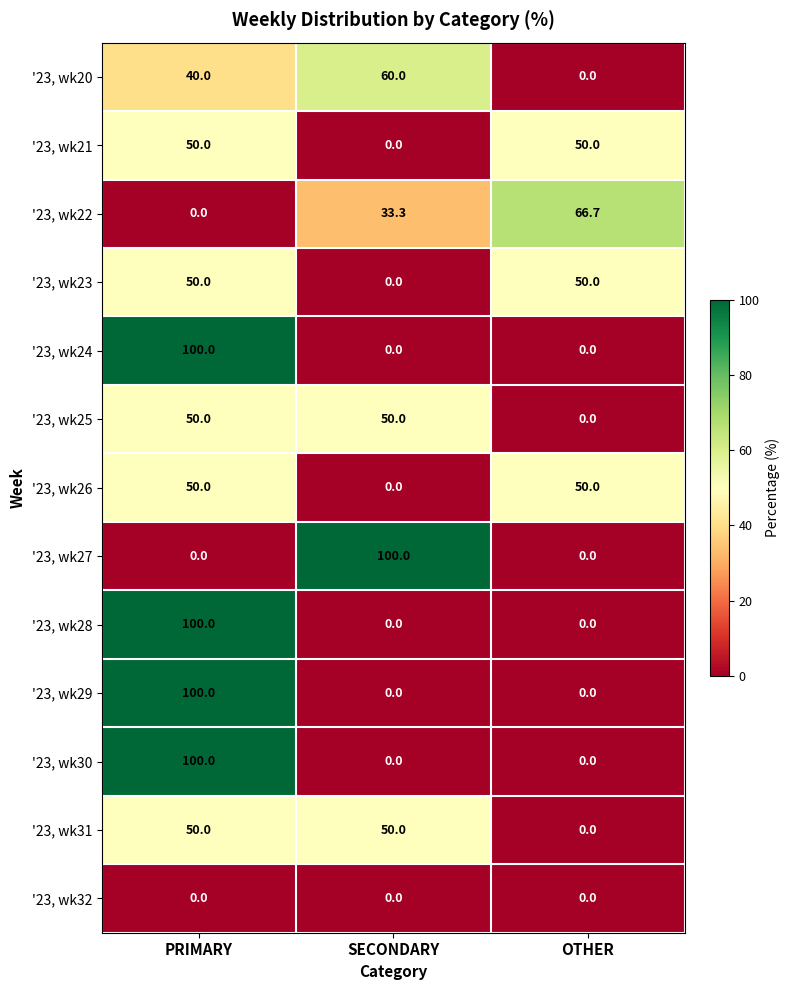

How many '23, wk25 values are between 0 and 50?

3